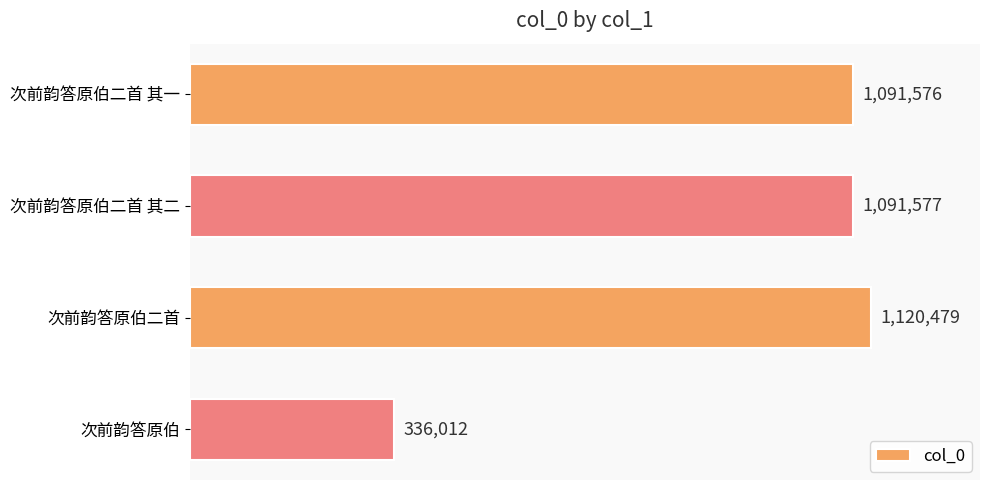

Does the chart contain any negative values?

No